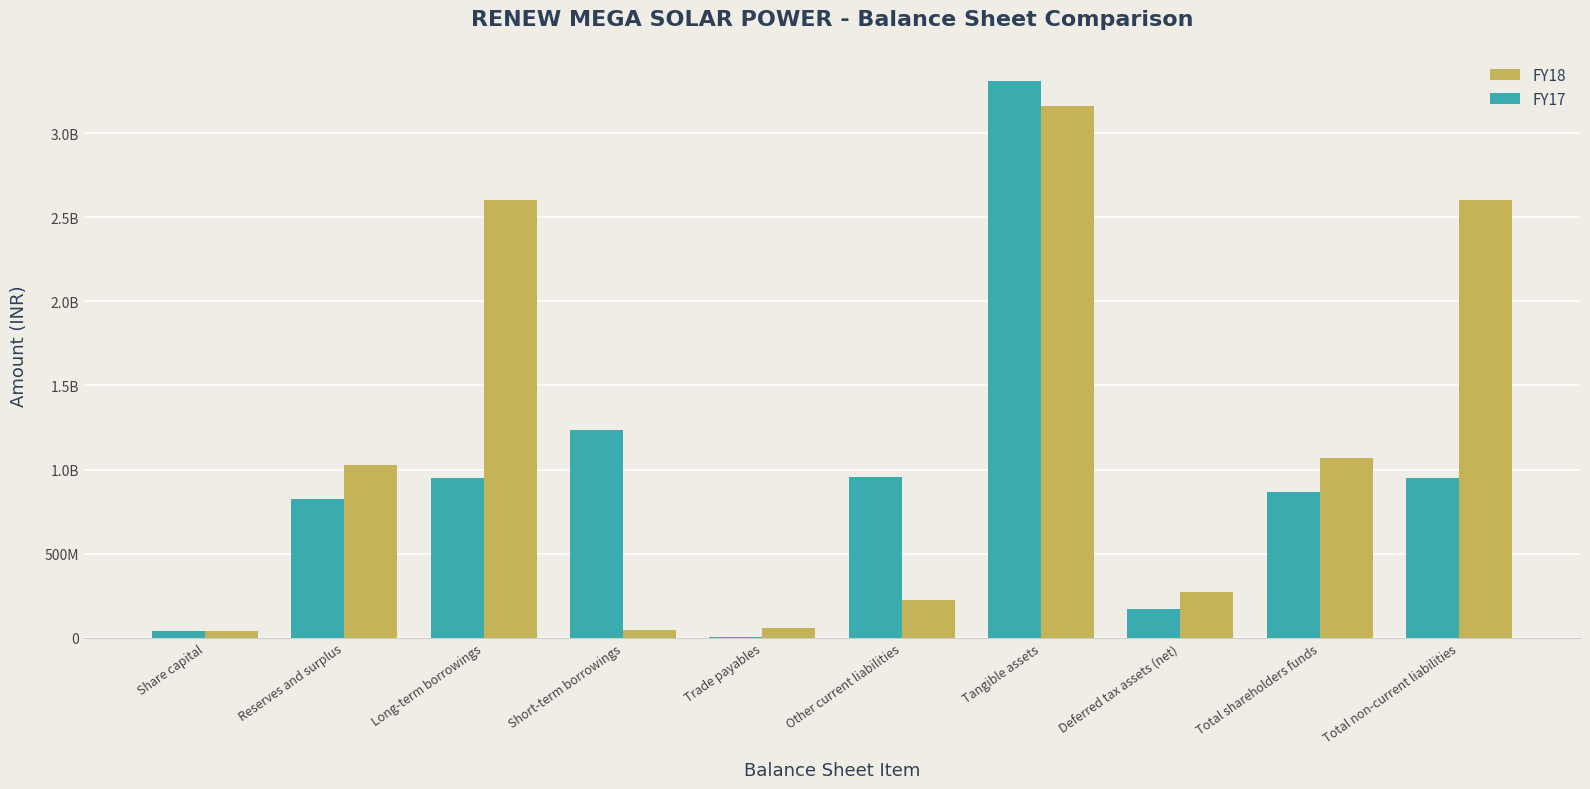

Where is FY18 nearest to the value 1601762490?

Total shareholders funds